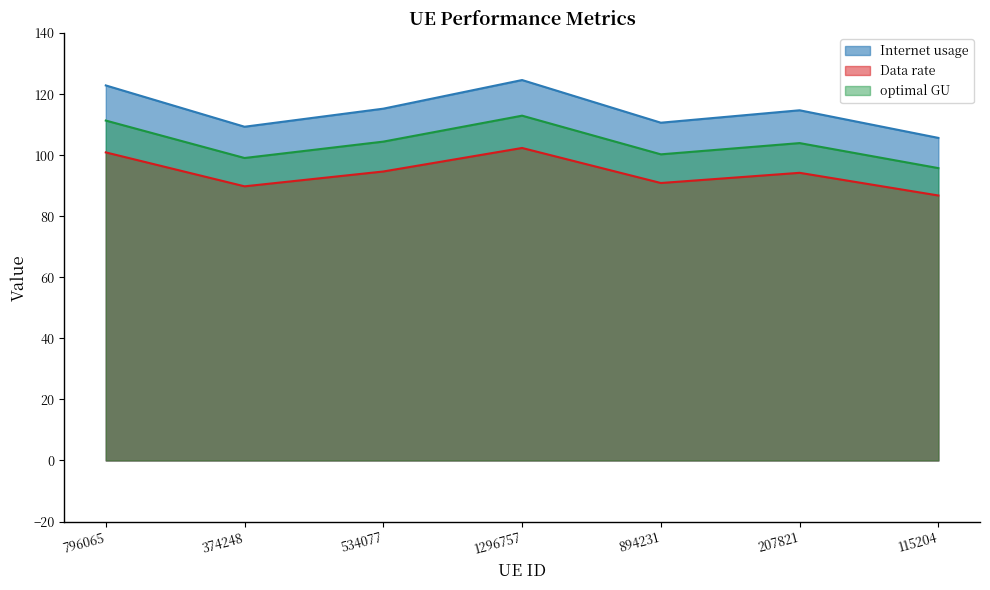

True or false: Internet usage and Data rate intersect in this chart.

False